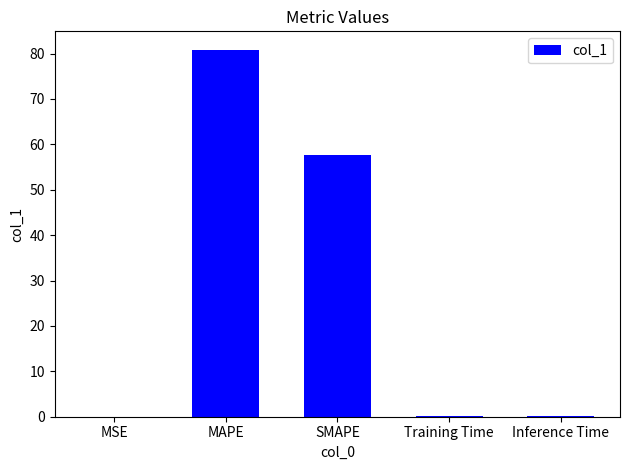

What is the change in value from MSE to Training Time?

+0.2